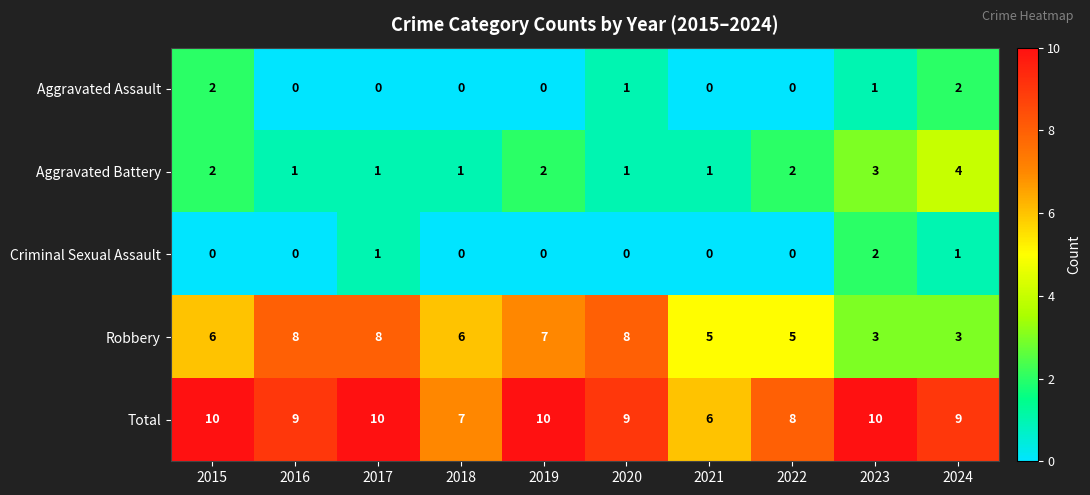

True or false: Aggravated Battery has a value of 2 at 2022.

True